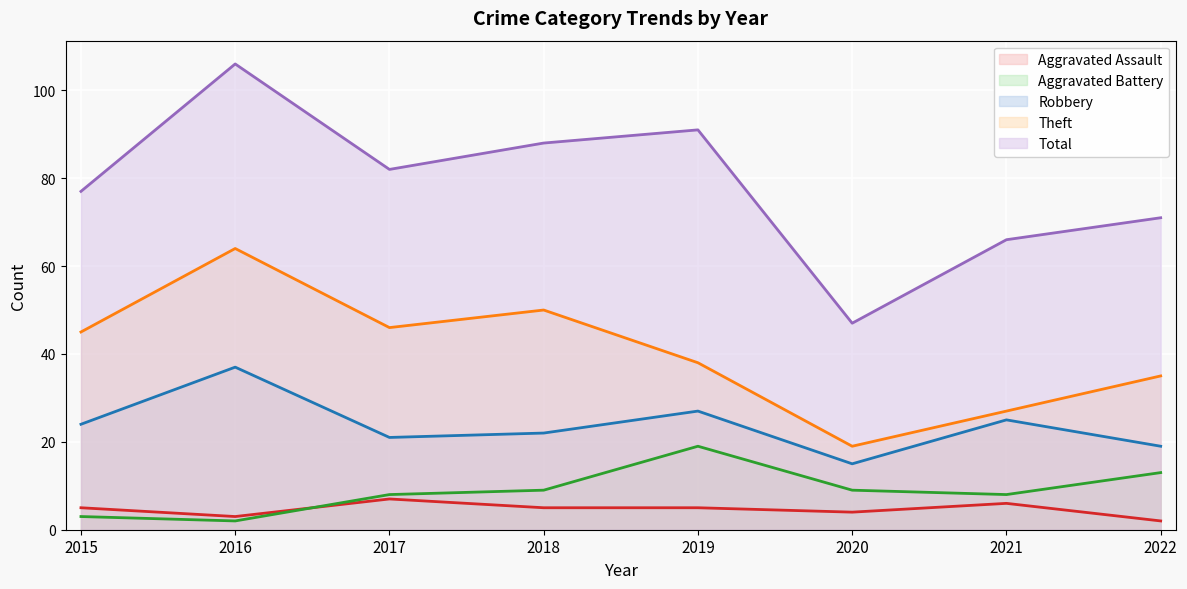

True or false: Aggravated Assault and Theft intersect in this chart.

False